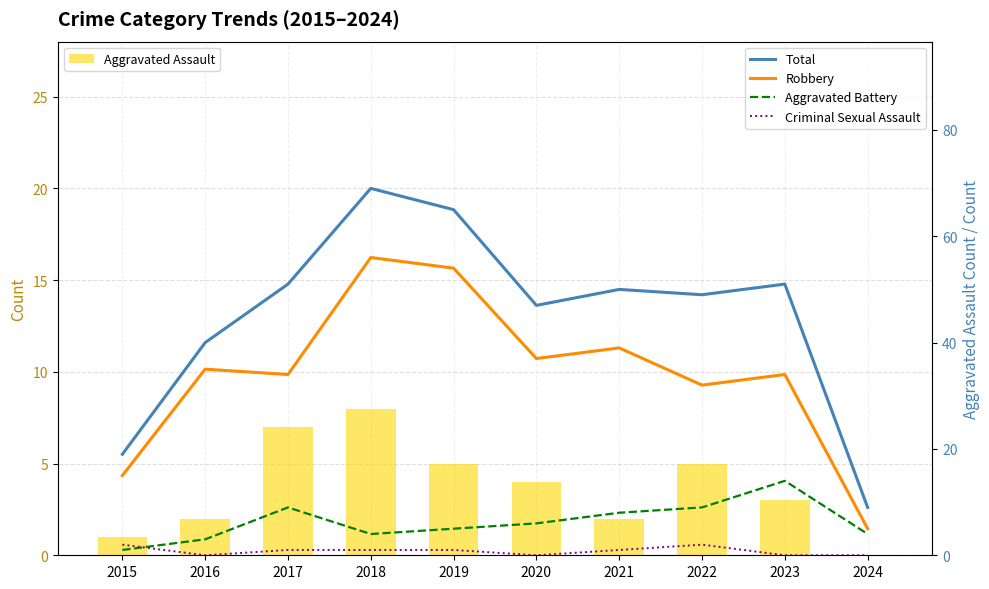

Read the Aggravated Assault value at 2023.

3